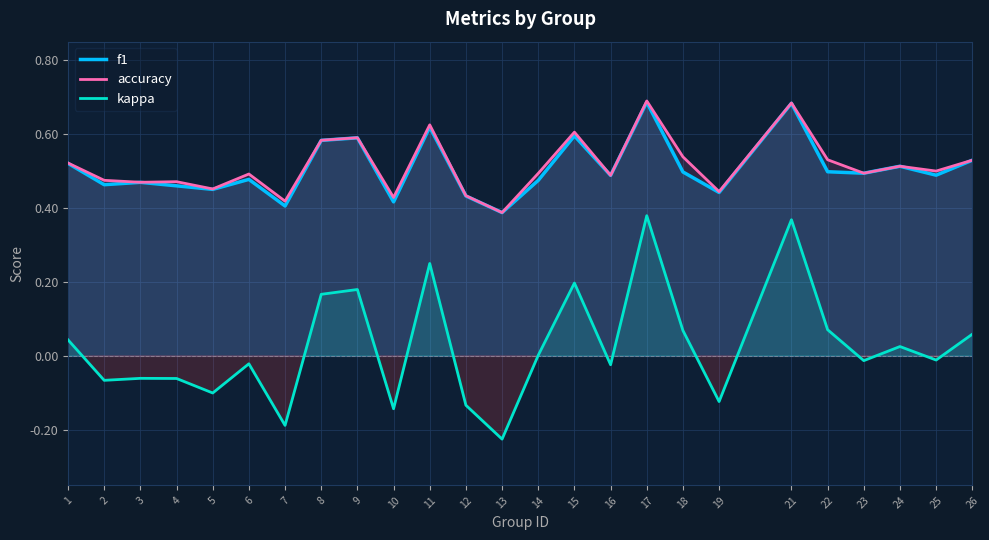

What is the smallest value displayed?

-0.2